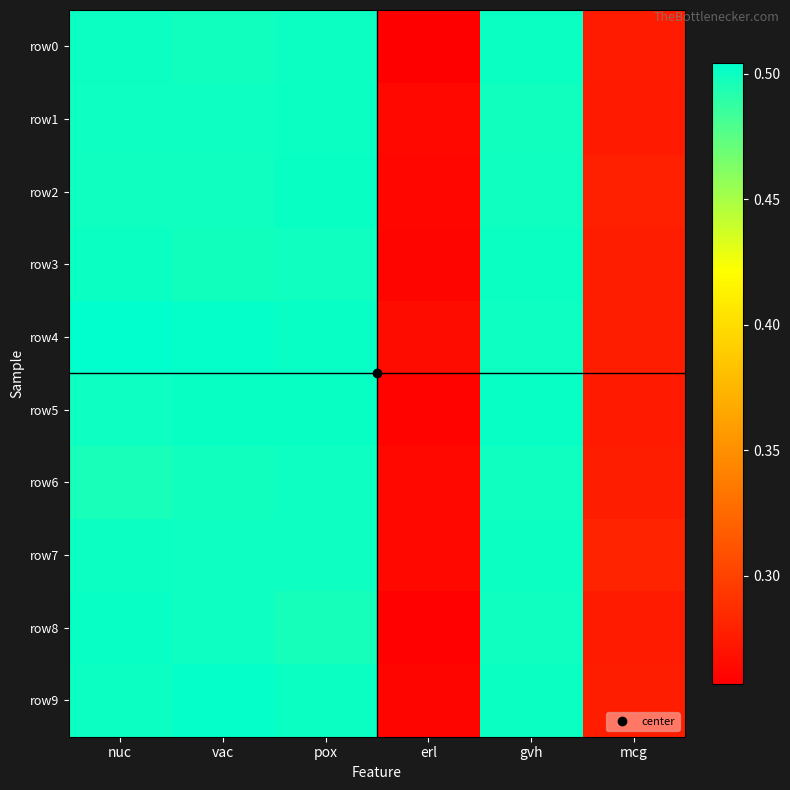

At how many categories does at least one series exceed 0?

6